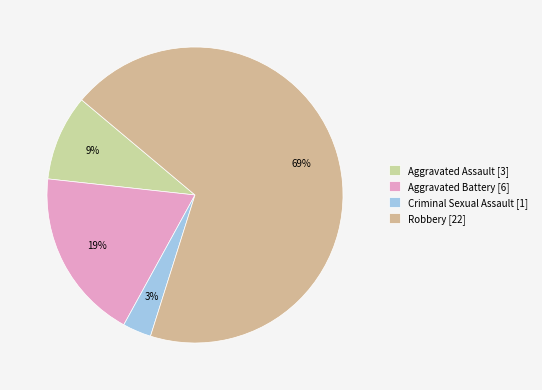

The Aggravated Assault slice represents 9% of the pie. True or false?

True